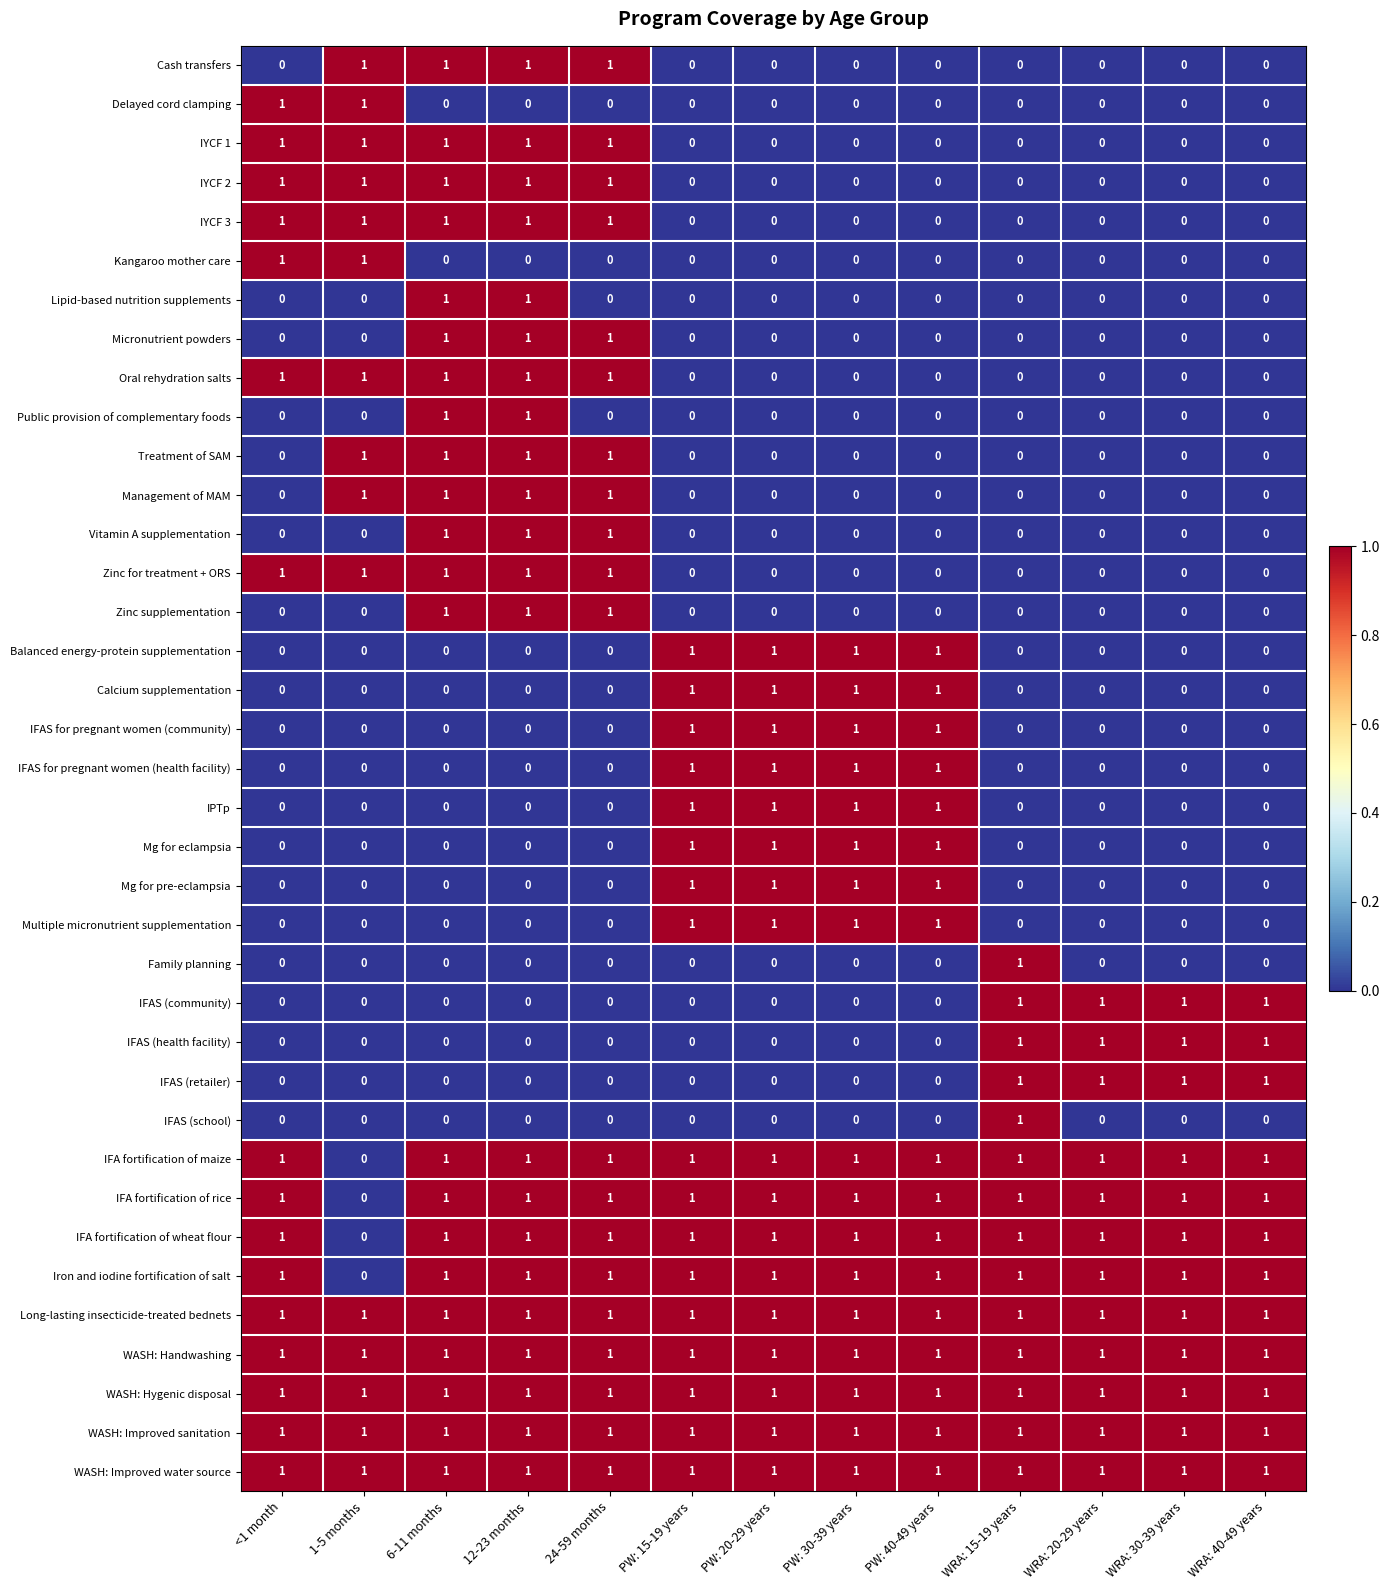

What is the sum of all Vitamin A supplementation values?

3